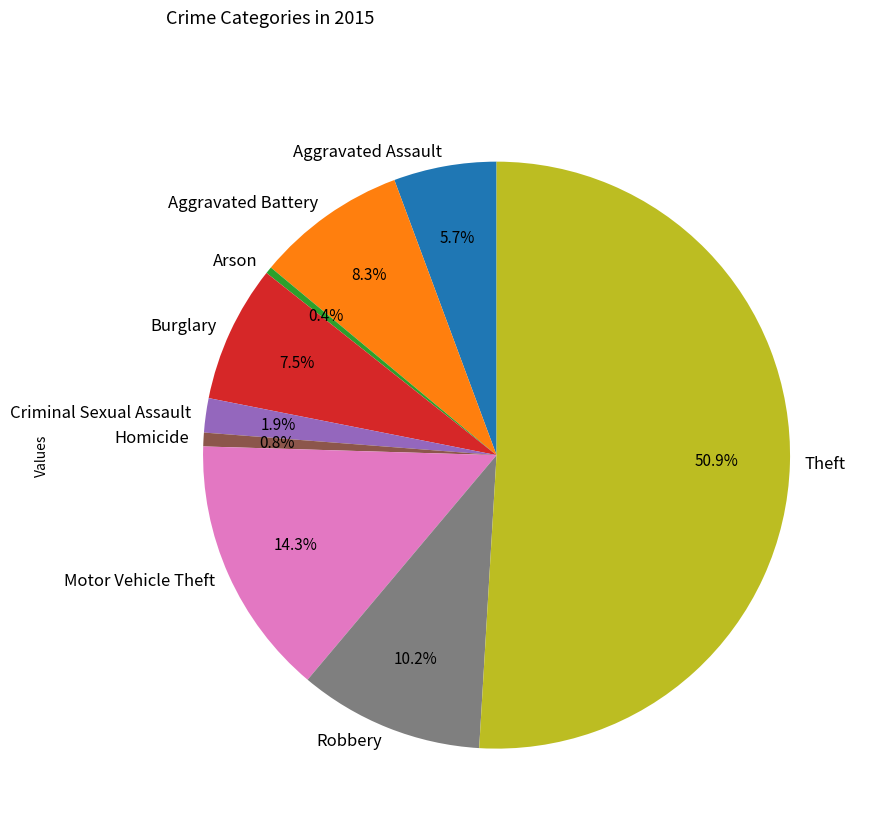

True or false: Aggravated Assault accounts for 6% of the total.

True